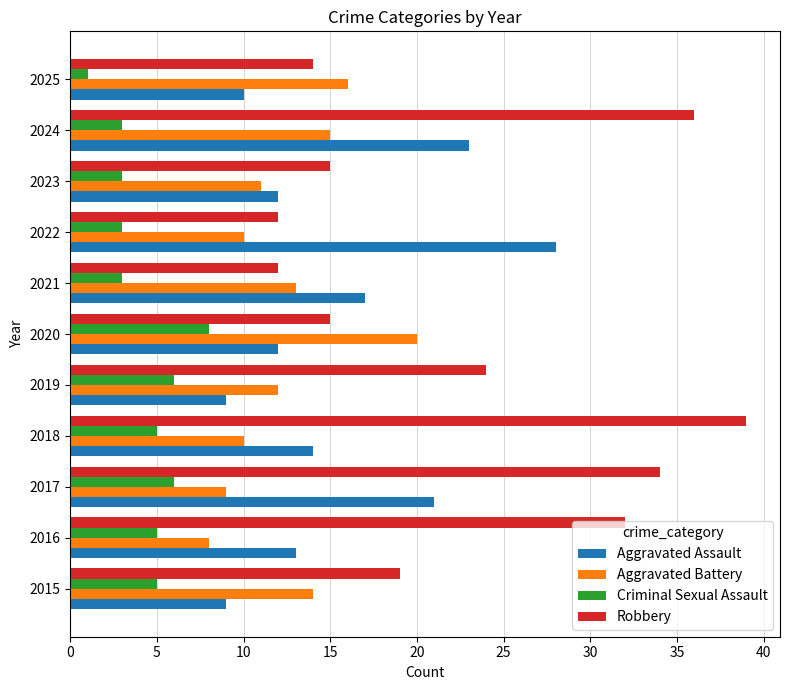

At which category does the chart reach its peak across all series?

2018